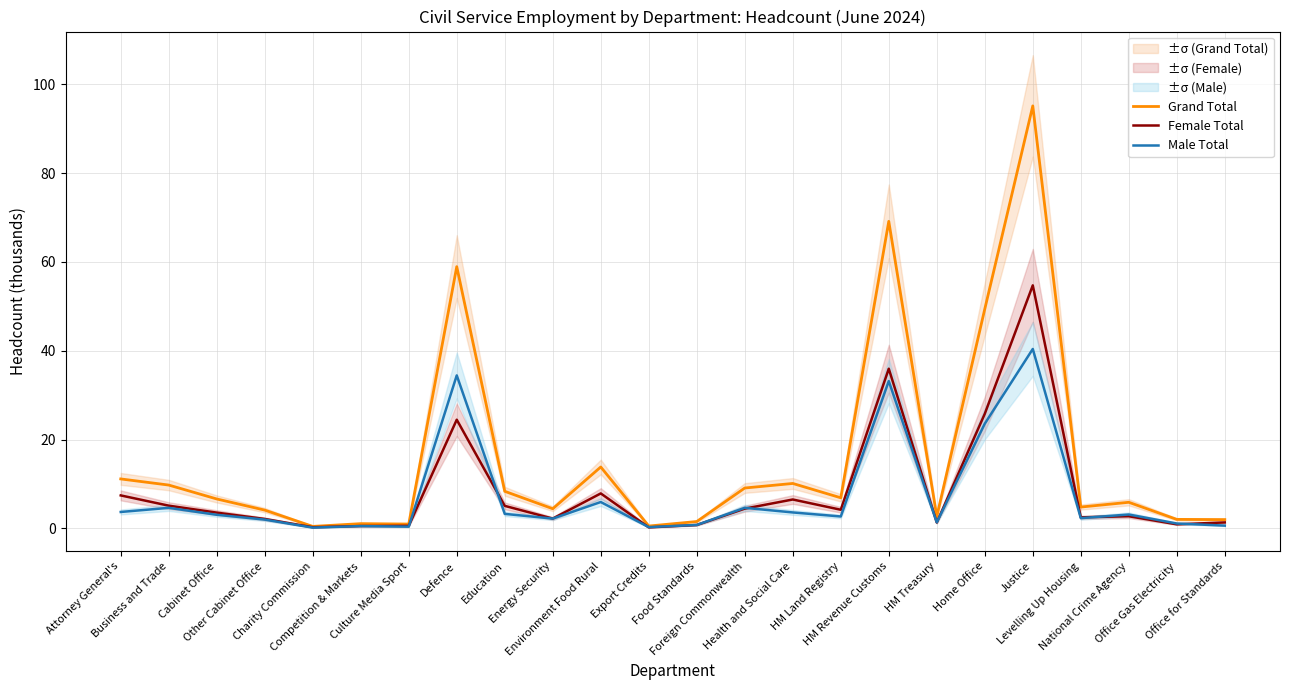

How many lines are shown in the chart?

3